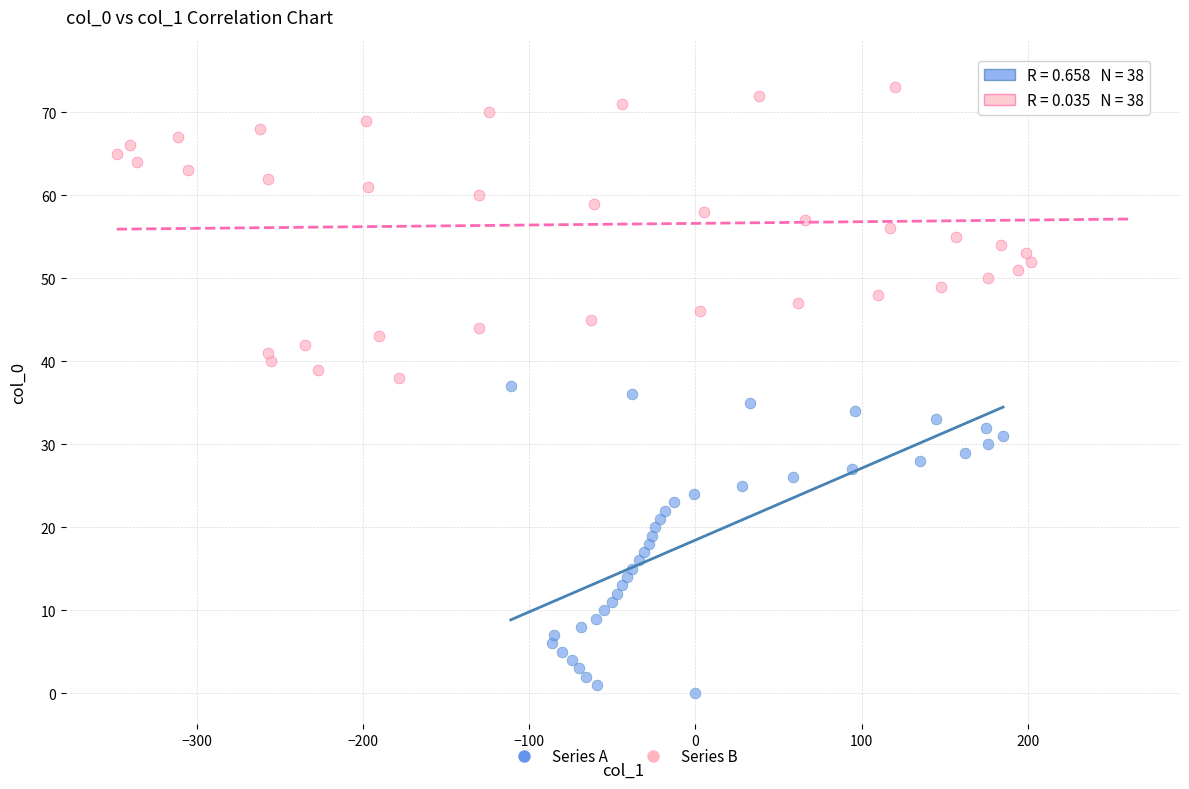

Which series contains the highest Y value?

Series B